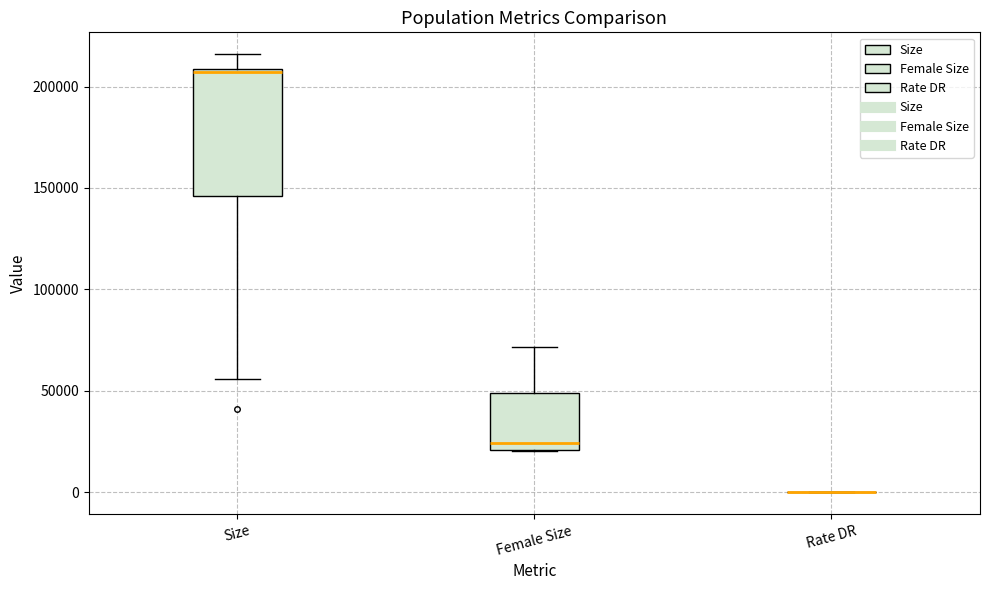

Reading left to right, transcribe this box plot: for each box, give where its median line is, the range the box spans, and where its two whiskers end, as read against the y-axis. The values are not printed on the chart, so give them approximately, as read against the axis.

Size: median 205000, box 145000 to 210000, whiskers 55000 to 215000
Female Size: median 25000, box 20000 to 50000, whiskers 20000 to 70000
Rate DR: box collapsed to a line at 0, whiskers 0 to 0